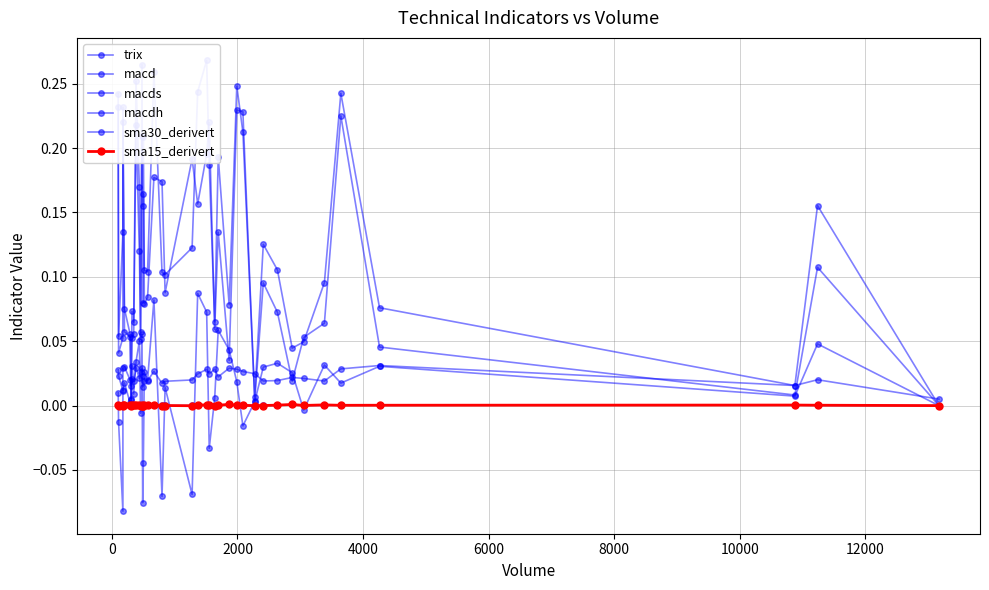

What are all the series names shown in the legend?

trix, macd, macds, macdh, sma30_derivert, sma15_derivert